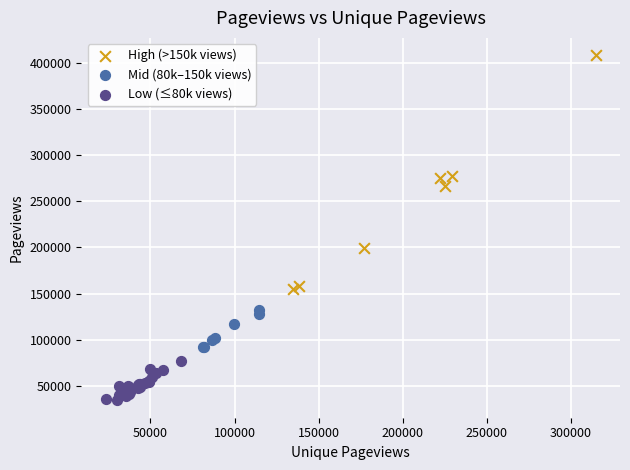

Which series reaches the maximum Y coordinate?

High (>150k views)